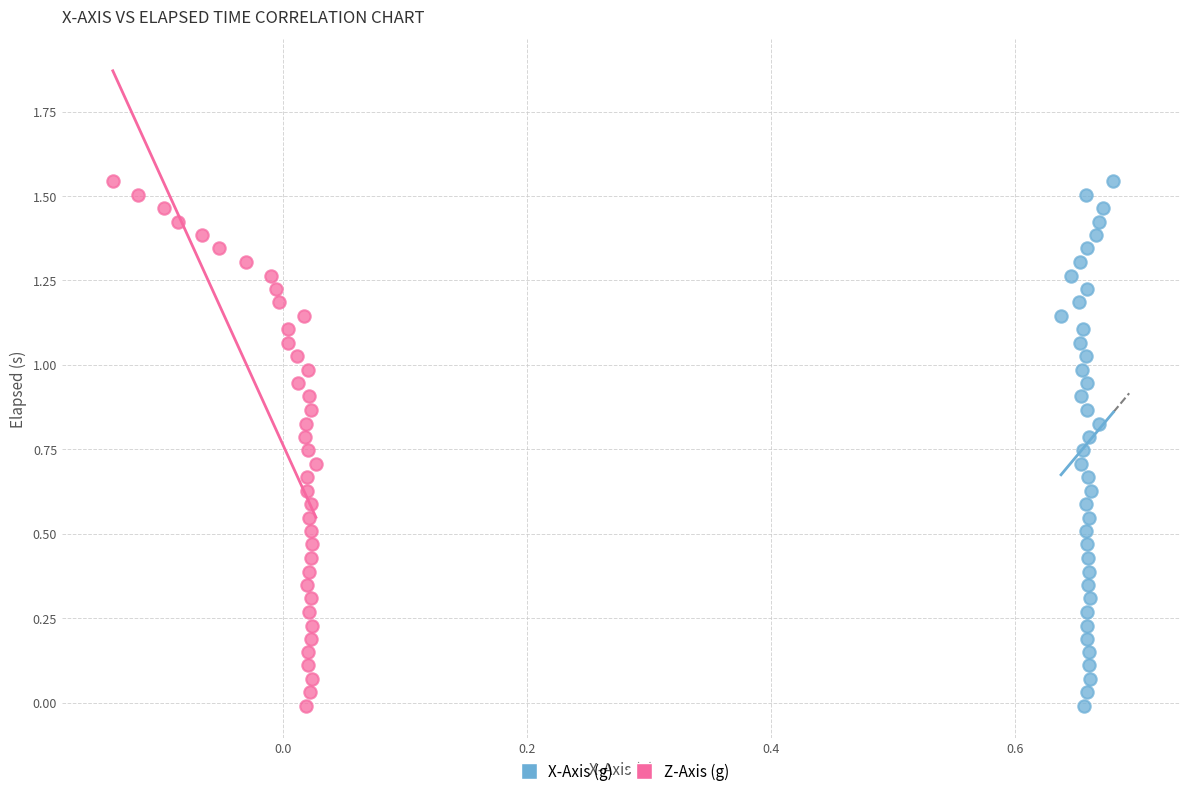

What are all the series names shown in the legend?

X-Axis (g), Z-Axis (g)